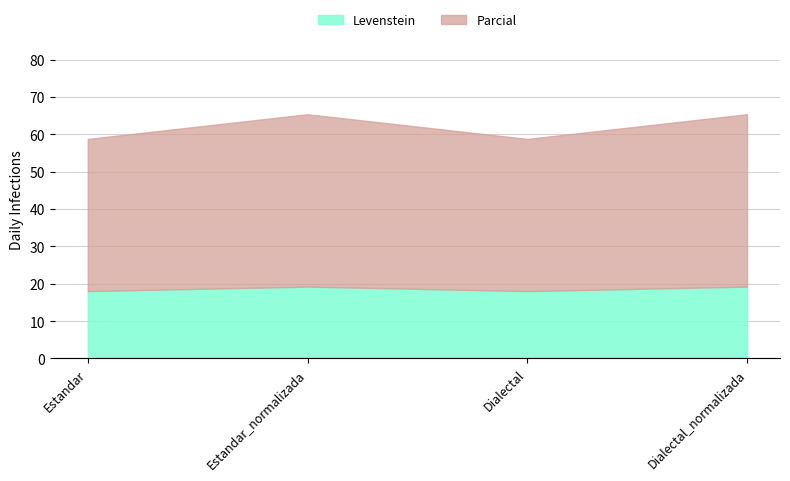

At how many categories does at least one series exceed 35?

4